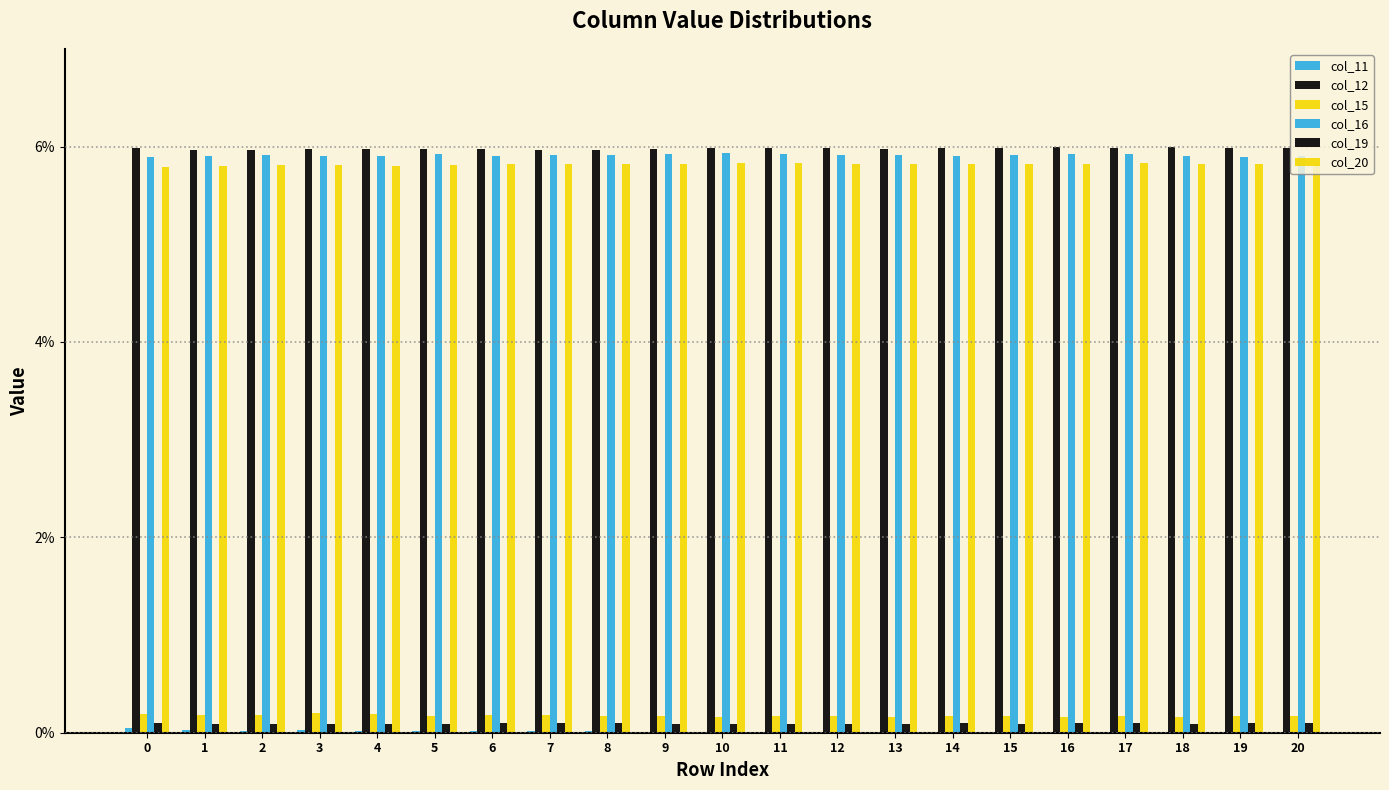

At which label is col_11 closest to 0?

10